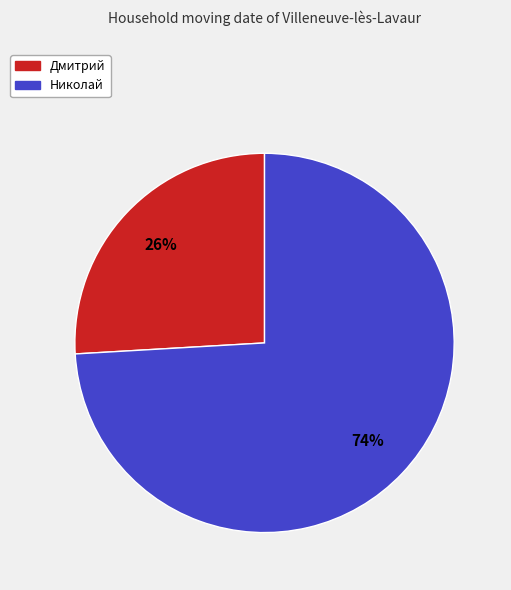

How many segments does this pie chart have?

2